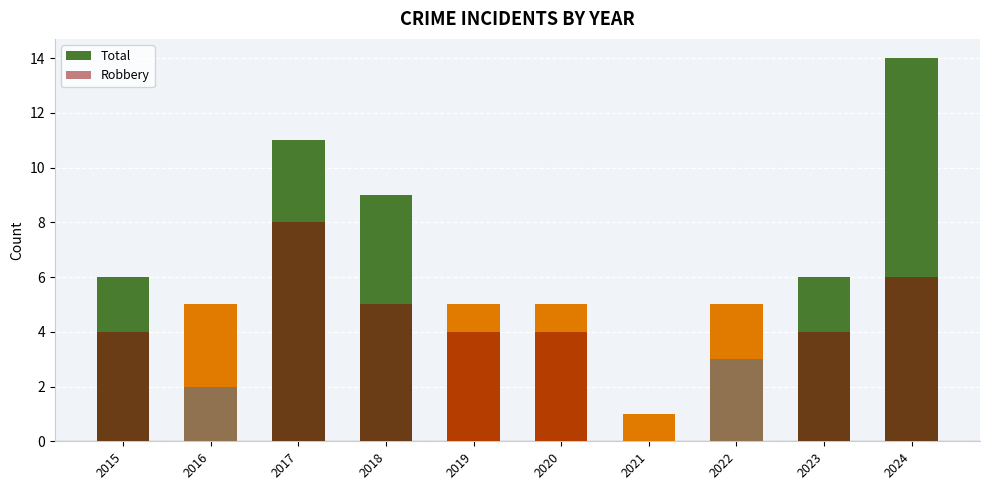

Reading left to right, extract all data points from this chart.

Total: 2015=6	2016=5	2017=11	2018=9	2019=5	2020=5	2021=1	2022=5	2023=6	2024=14
Robbery: 2015=4	2016=2	2017=8	2018=5	2019=4	2020=4	2021=0	2022=3	2023=4	2024=6